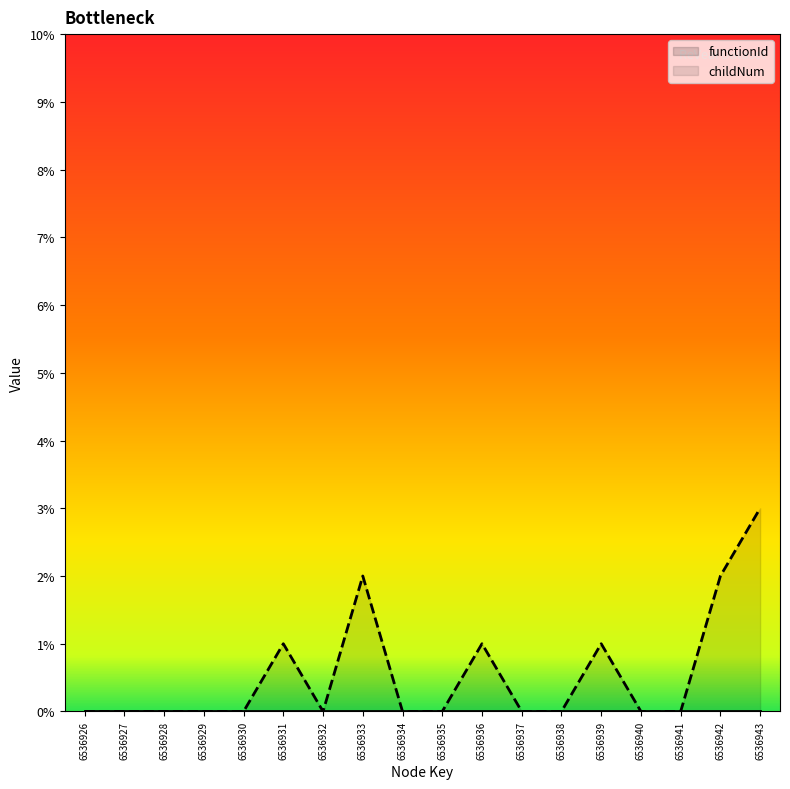

True or false: childNum and functionId intersect in this chart.

False